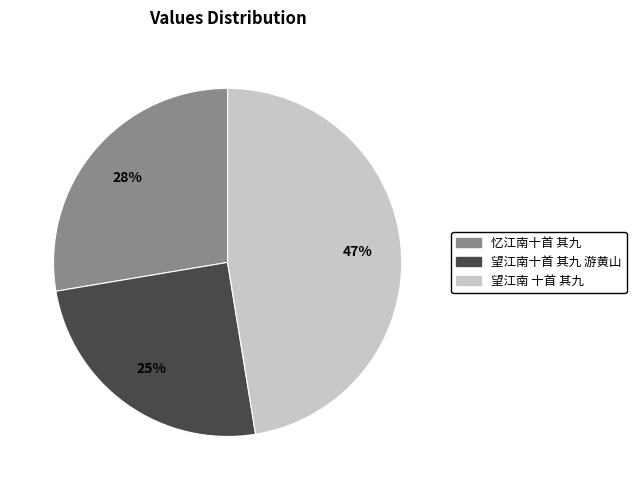

Approximately how many times larger is the value at 忆江南十首 其九 compared to 望江南十首 其九 游黄山?

1.1